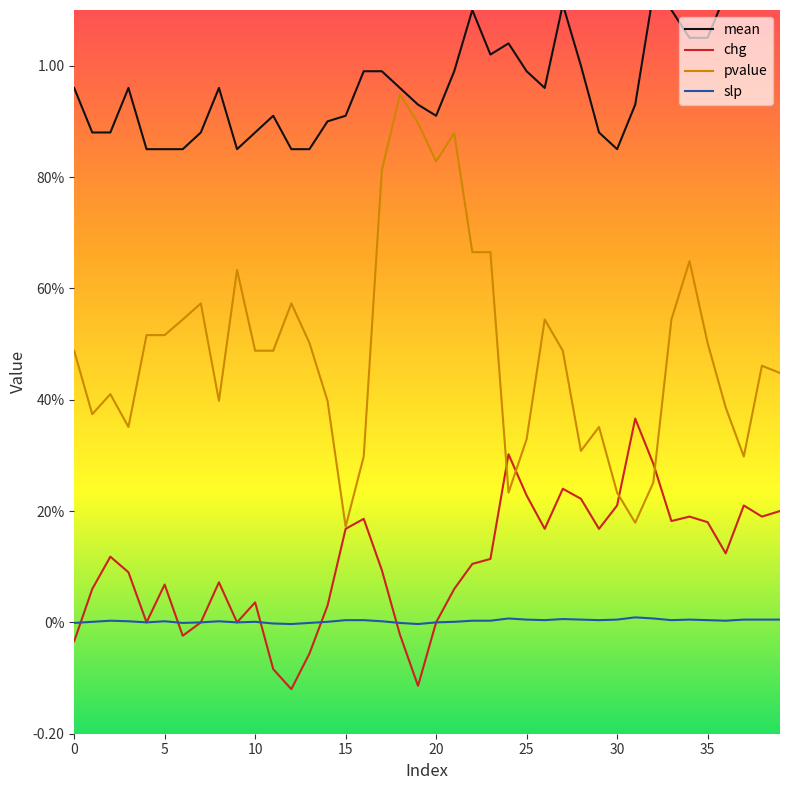

List the series in order of their peak value, highest first.

mean, pvalue, chg, slp